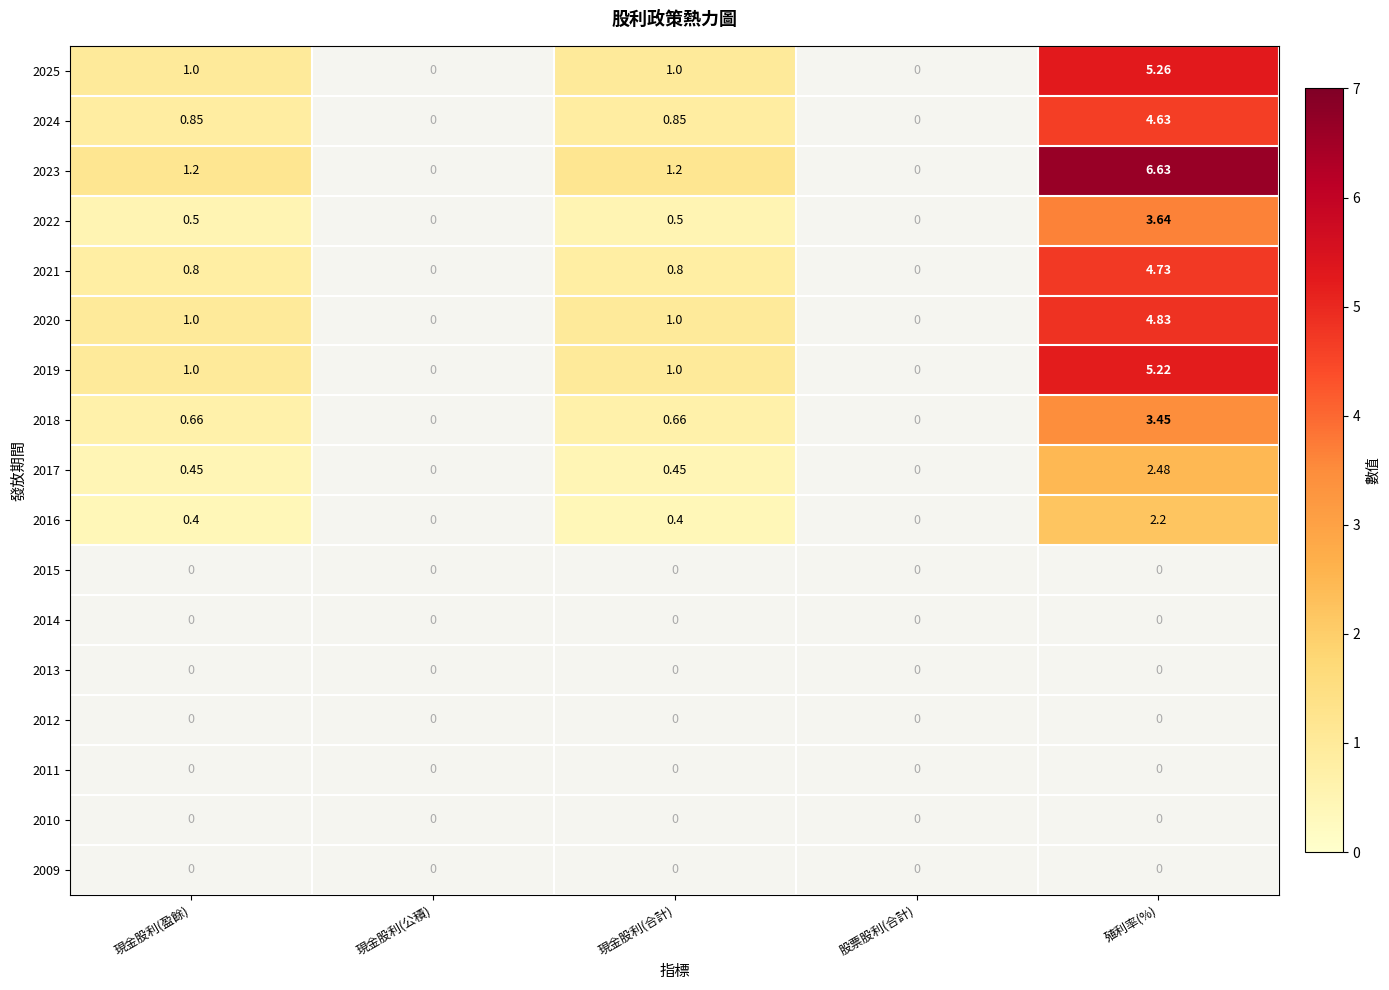

Rank the series at 現金股利(公積) from lowest to highest value.

2025, 2024, 2023, 2022, 2021, 2020, 2019, 2018, 2017, 2016, 2015, 2014, 2013, 2012, 2011, 2010, 2009